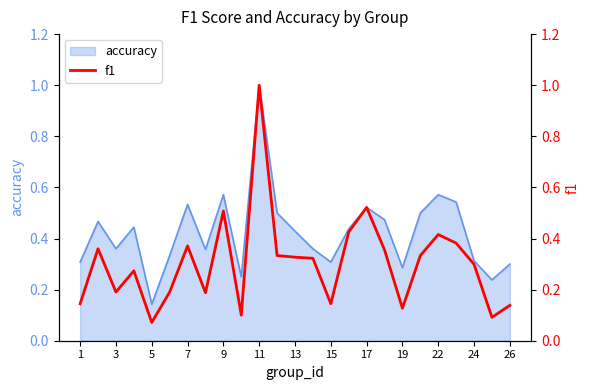

How many interior local peaks (higher than both neighbors) does the data have?

7